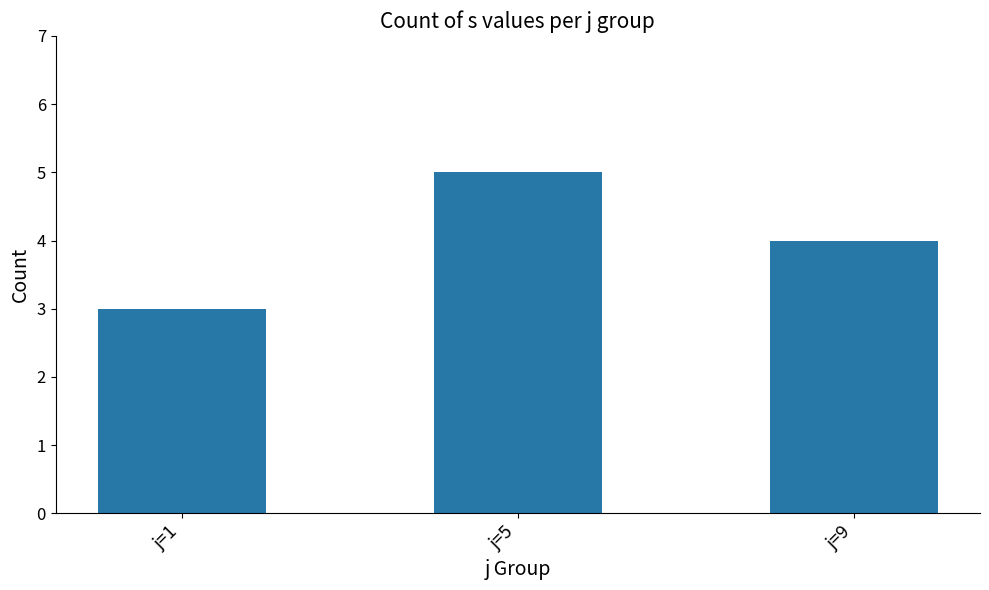

Which label corresponds to the largest value in the chart?

j=5